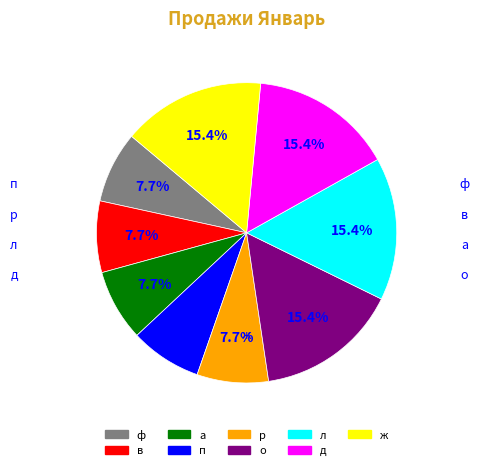

How much of the chart is everything except а?

92.3%